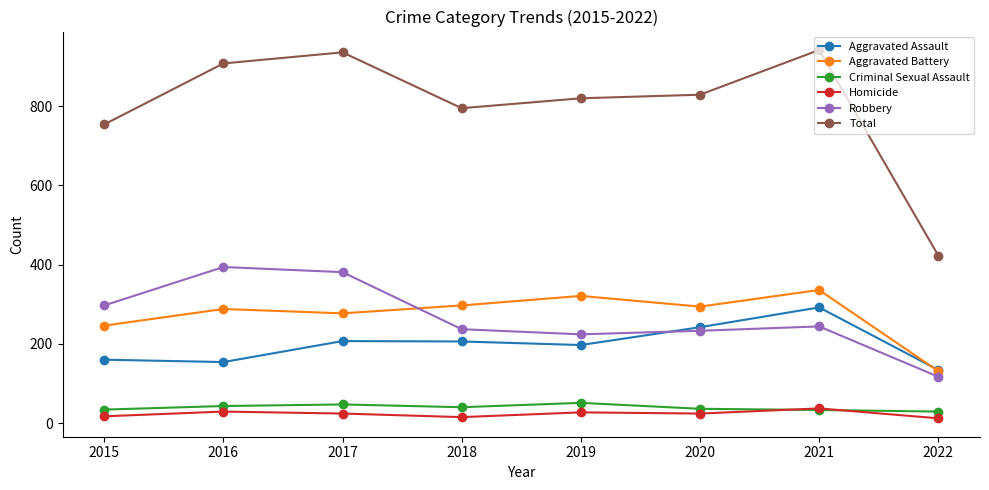

How many lines are shown in the chart?

6